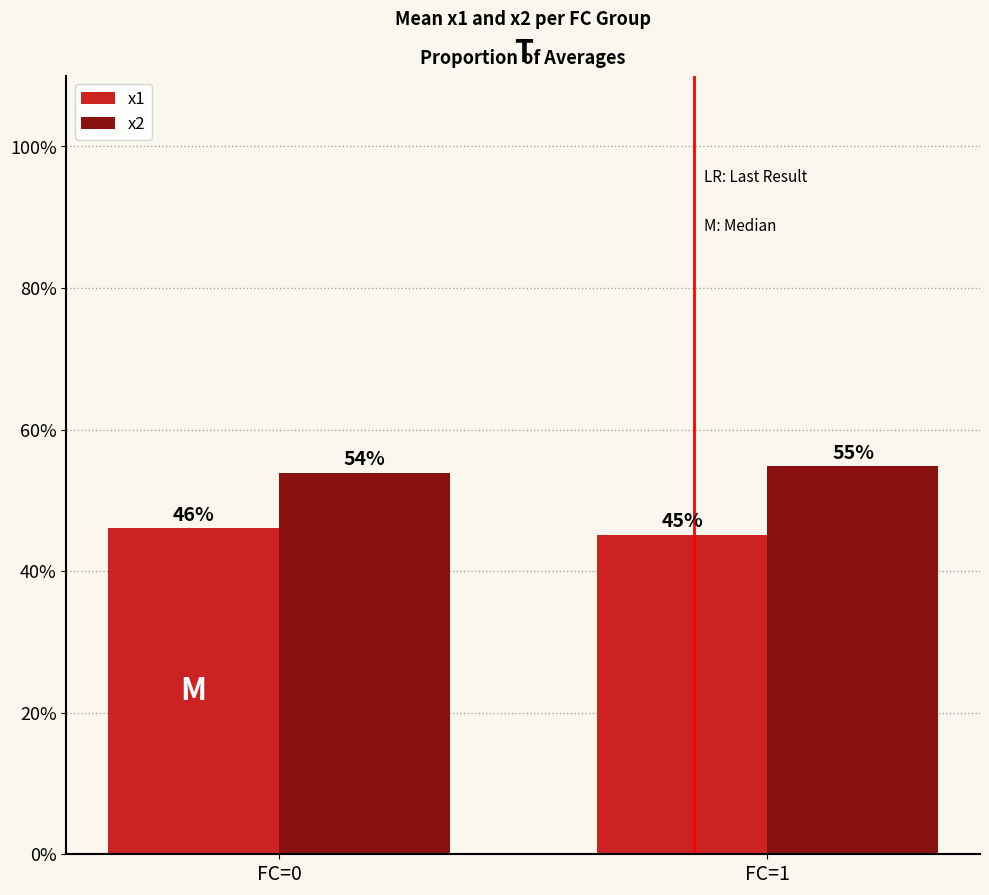

How many series are shown in this chart?

2